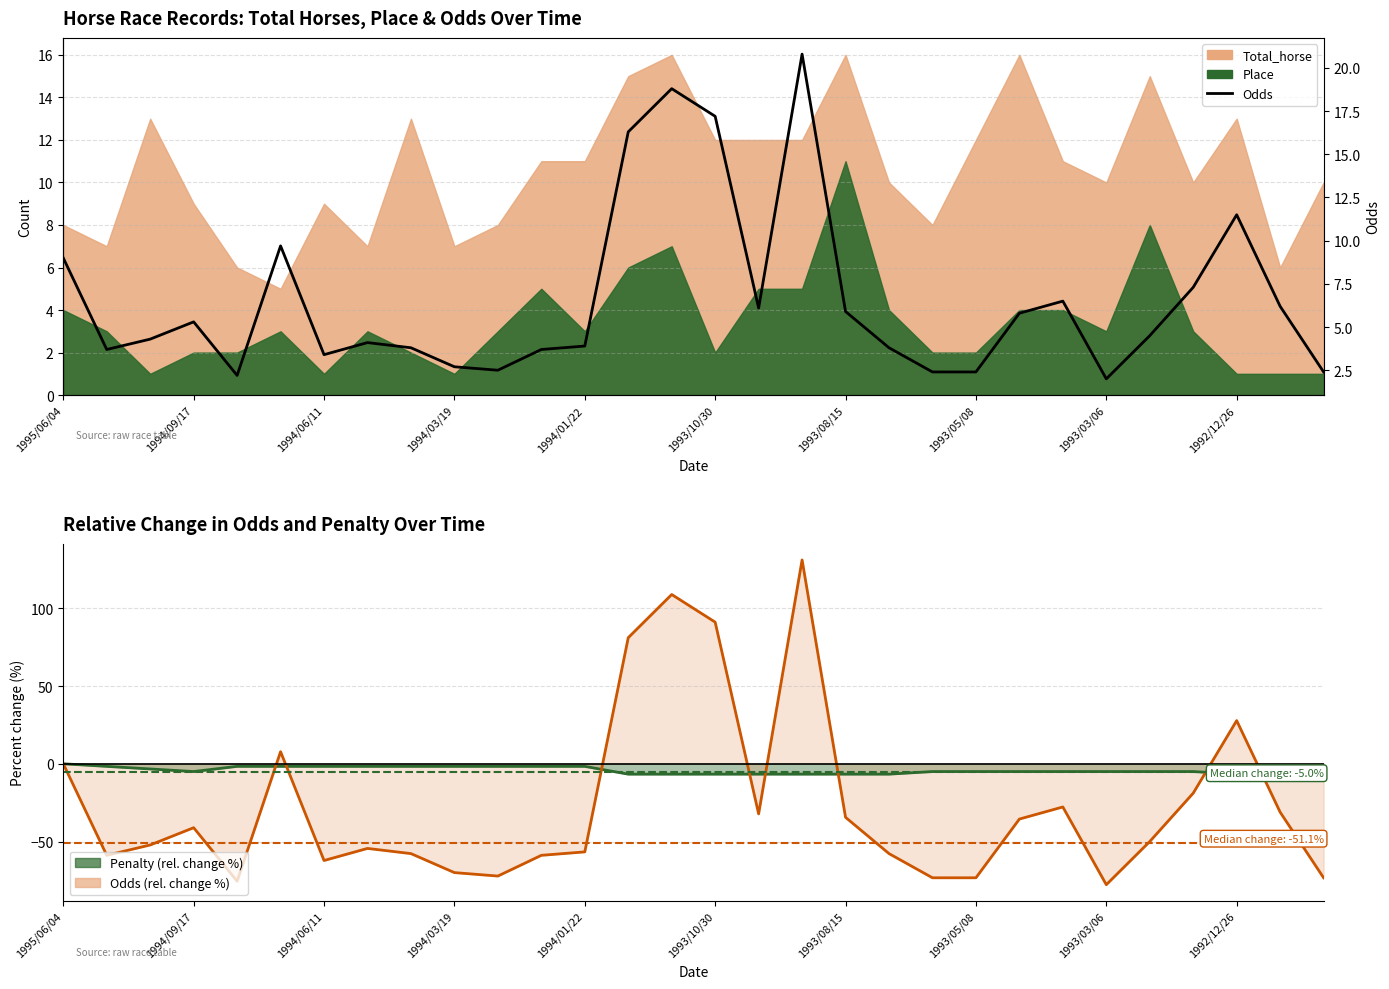

How many data points are less than 4?

13